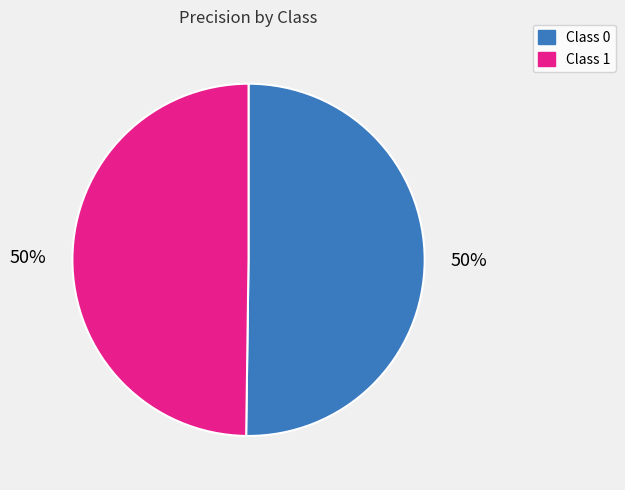

True or false: Class 0 accounts for 50% of the total.

True